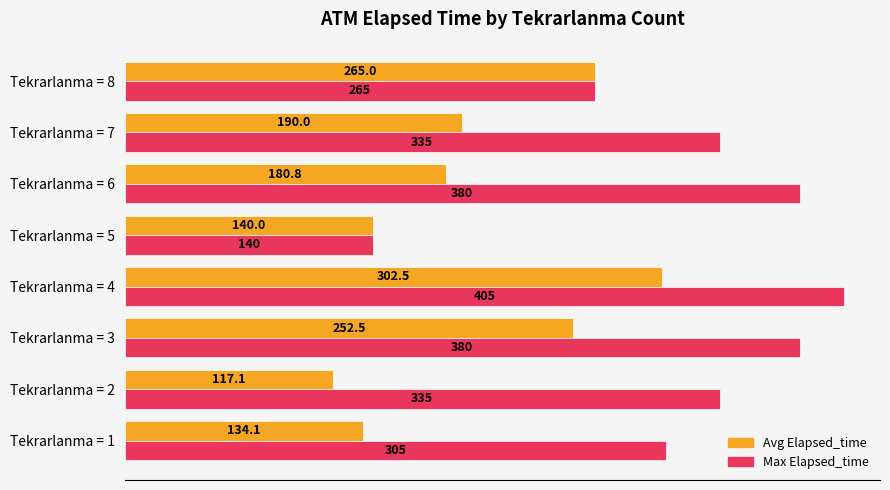

Which category has the lowest value across all series?

Tekrarlanma = 2